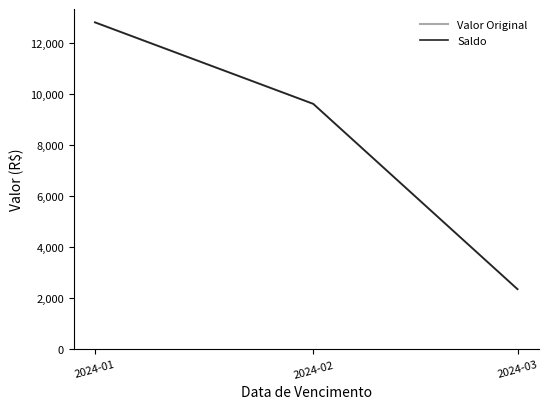

What is the value of the Saldo point at the 2nd from the left?

9622.7